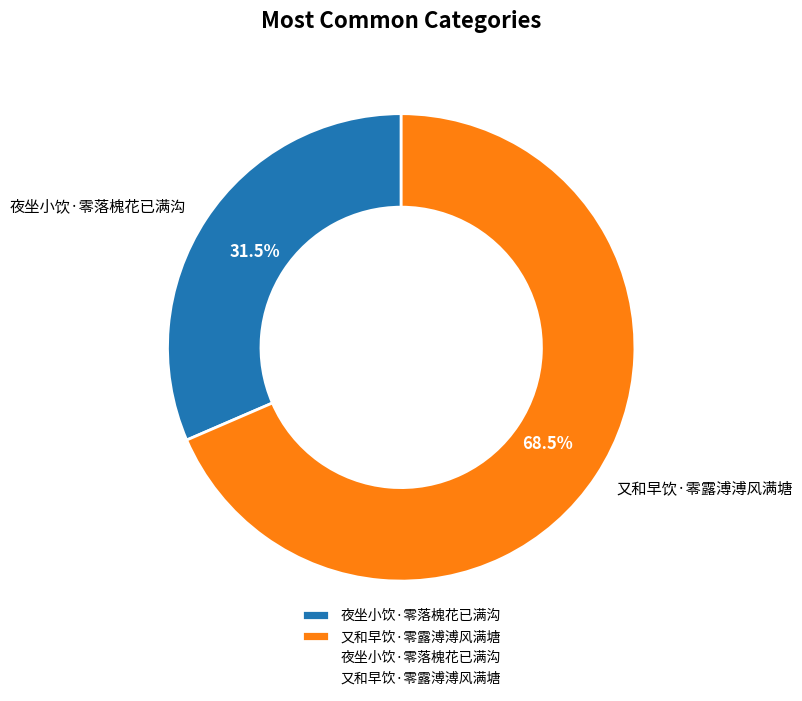

How many segments does this pie chart have?

2